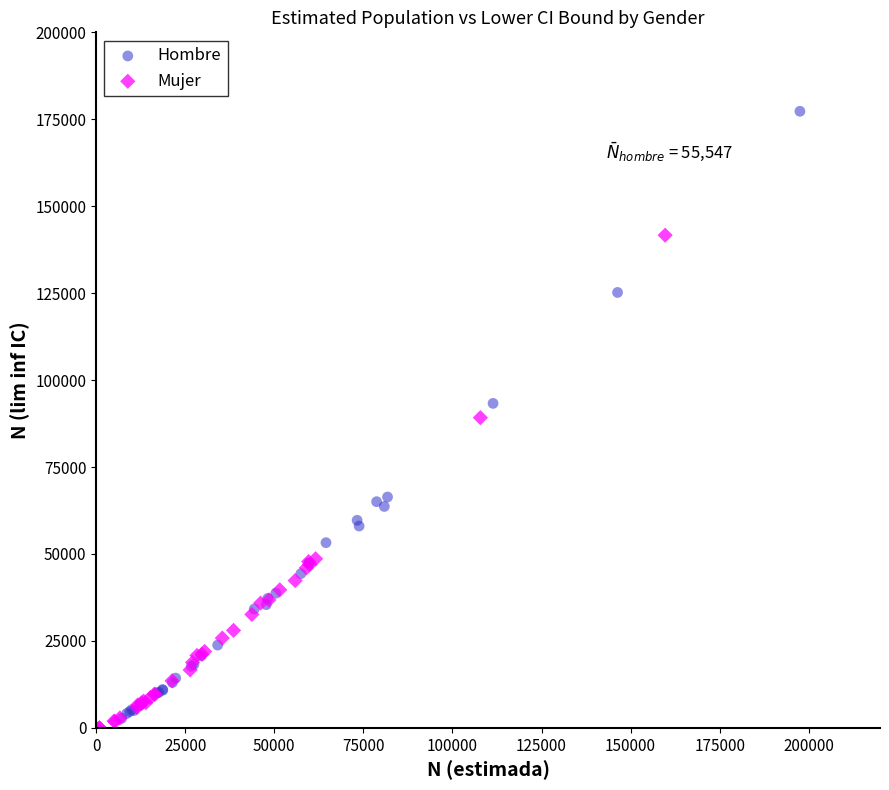

Which series has the largest Y range (max minus min)?

Hombre